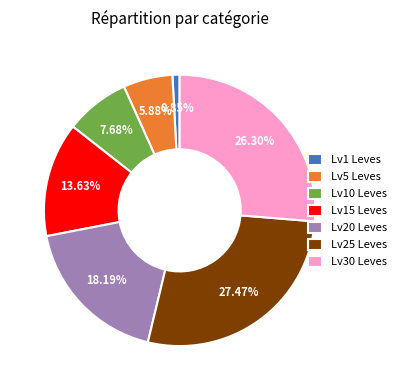

Approximately how many times larger is the value at Lv20 Leves compared to Lv5 Leves?

3.1